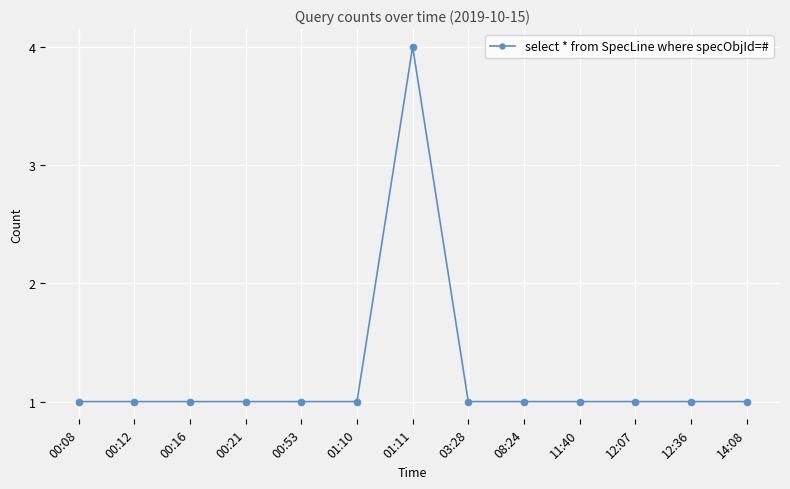

Which has a higher value, 01:11 or 03:28?

01:11